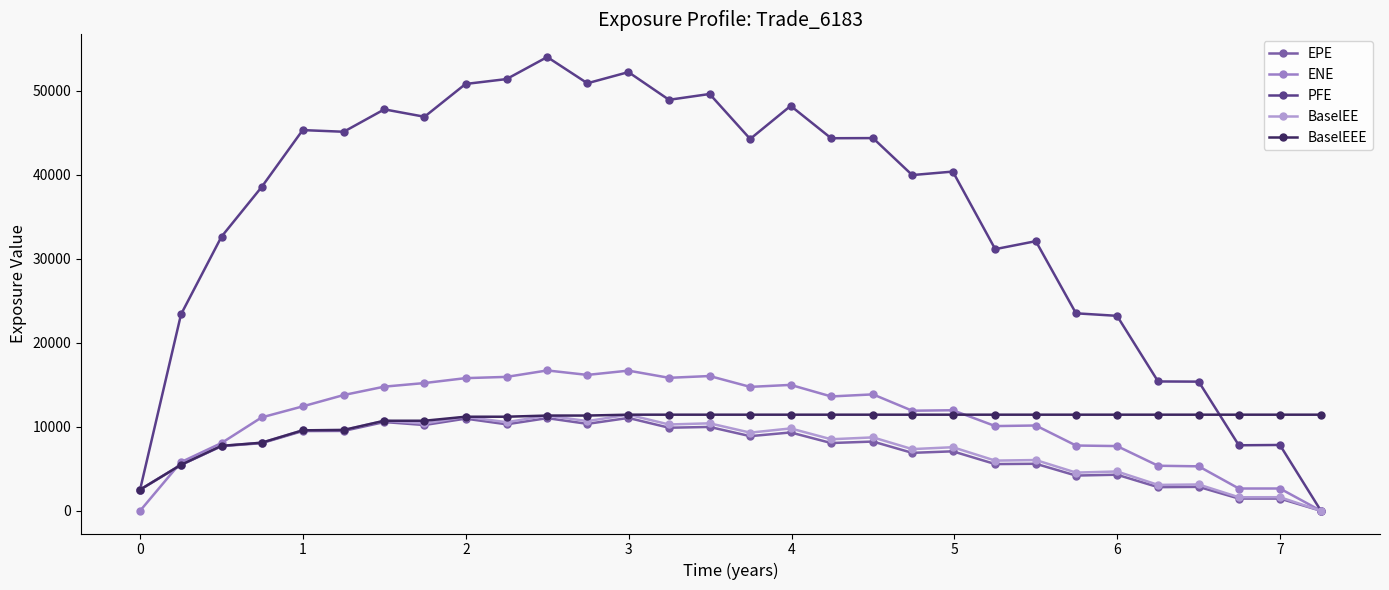

How many distinct data groups are displayed?

5